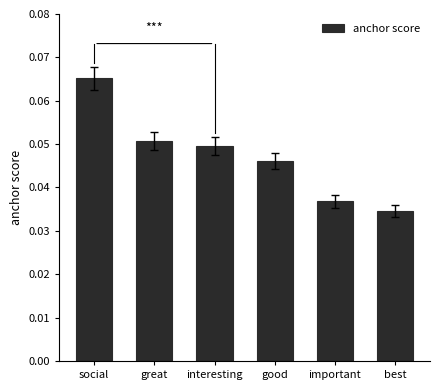

What is the label of the 4th bar from the right?

interesting